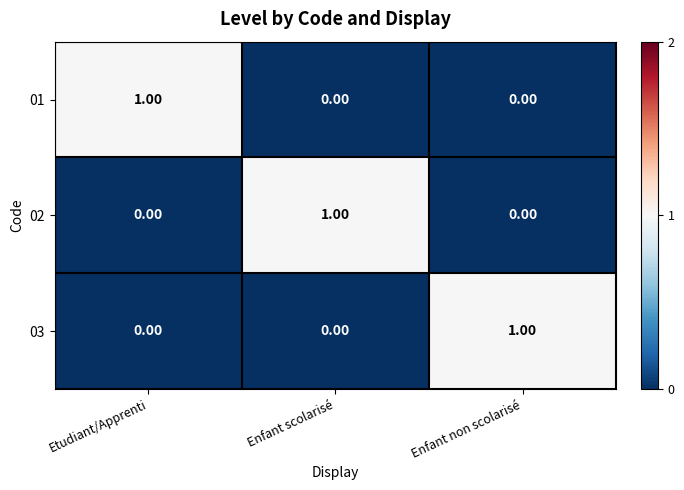

At how many categories does at least one series exceed 0?

3